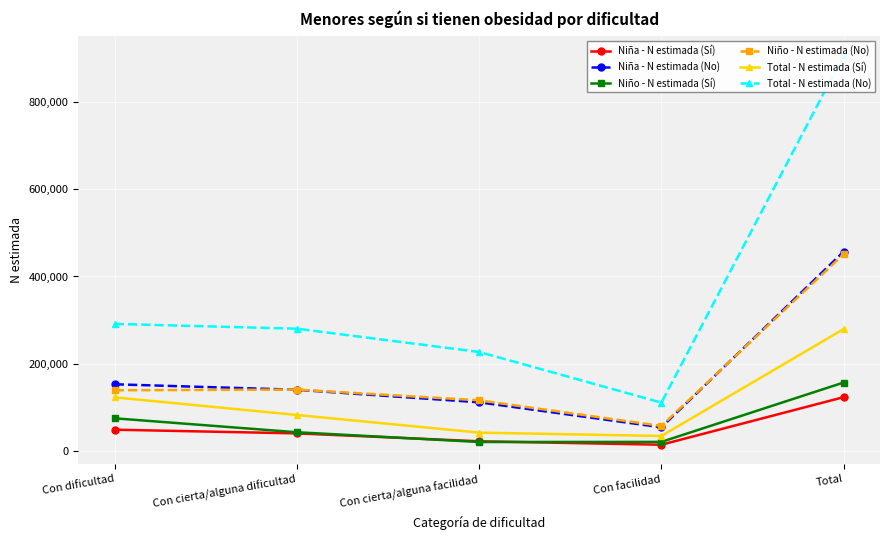

What is the label of the 2nd point from the left?

Con cierta/alguna dificultad